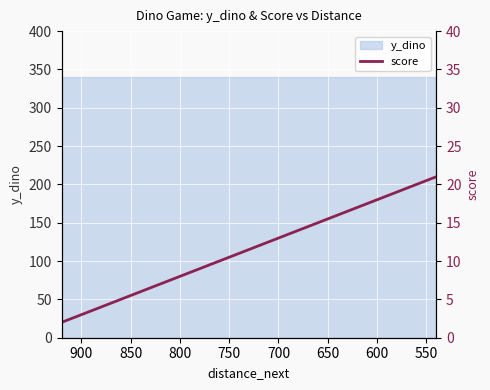

What is the minimum value shown in the chart?

2